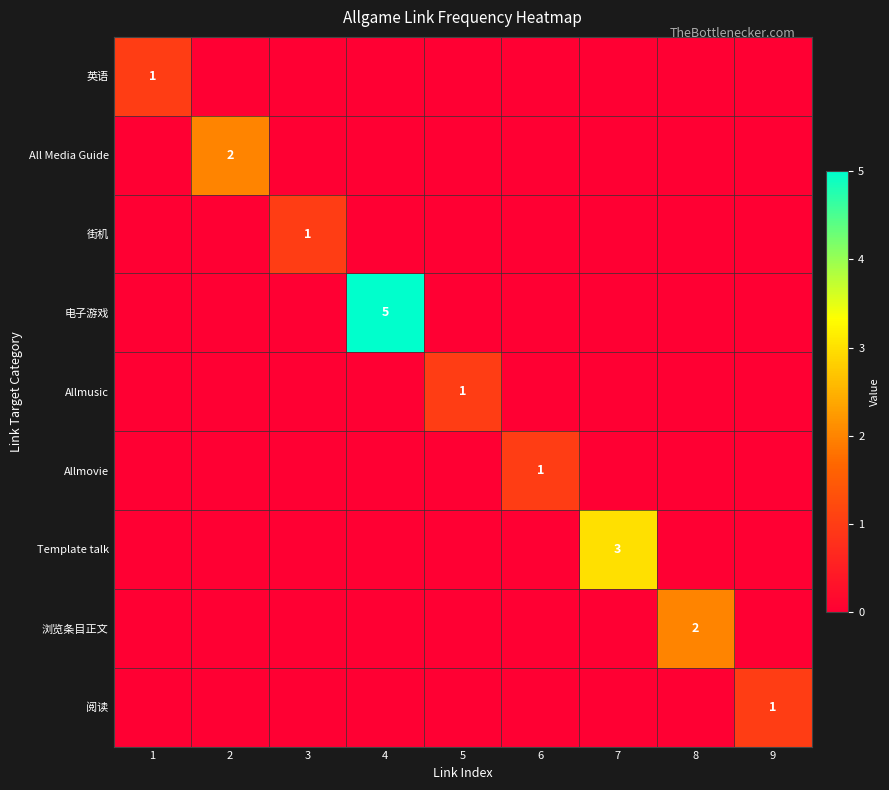

Where is Allmusic nearest to the value 0?

1